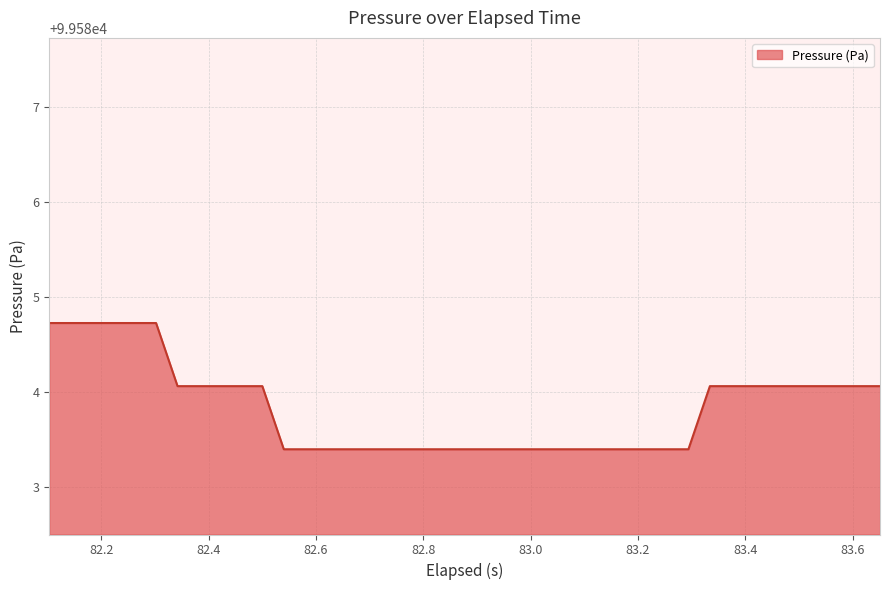

What is the minimum value shown in the chart?

99583.4